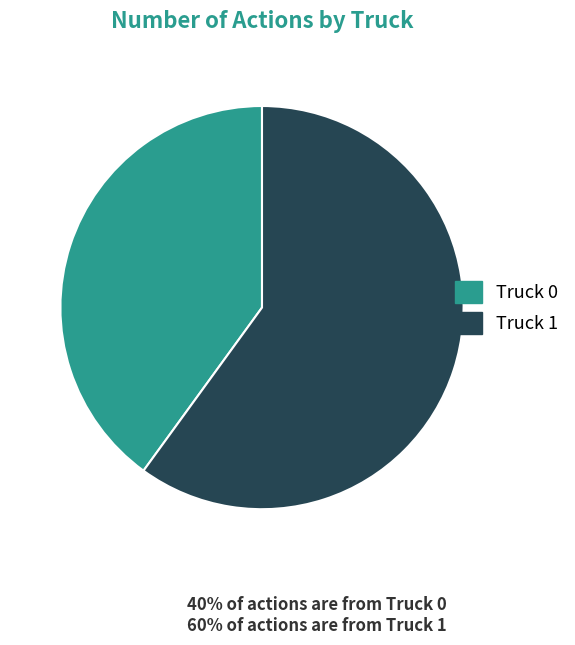

What is the largest slice in the pie chart?

Truck 1